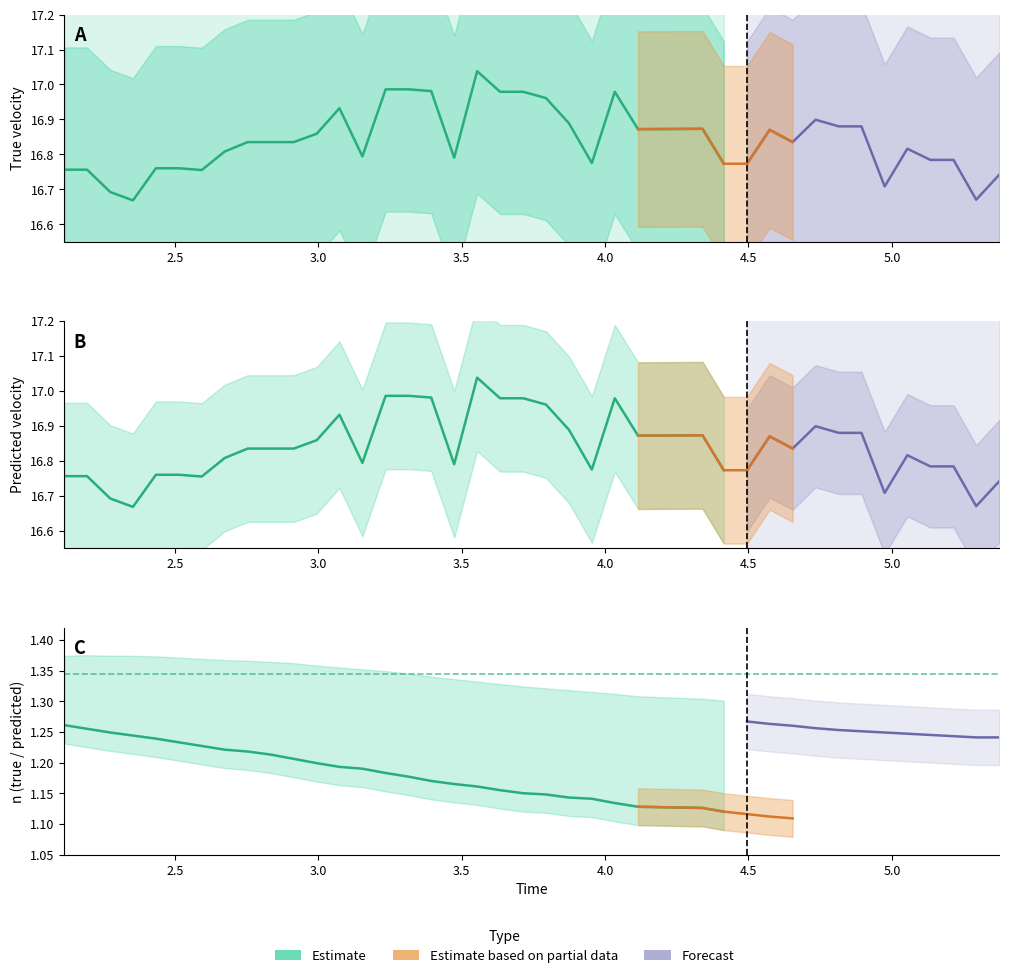

Between 17 and 18, which series saw the biggest shift?

true_velocity